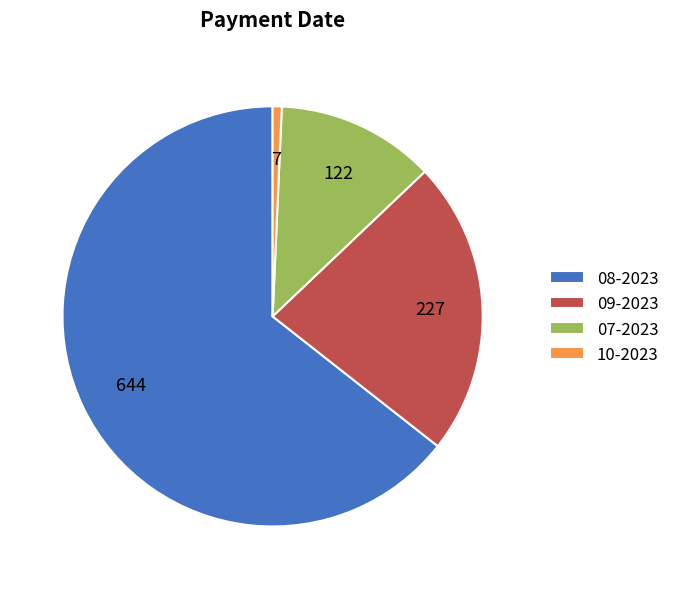

Which slice represents more than half of the pie?

08-2023